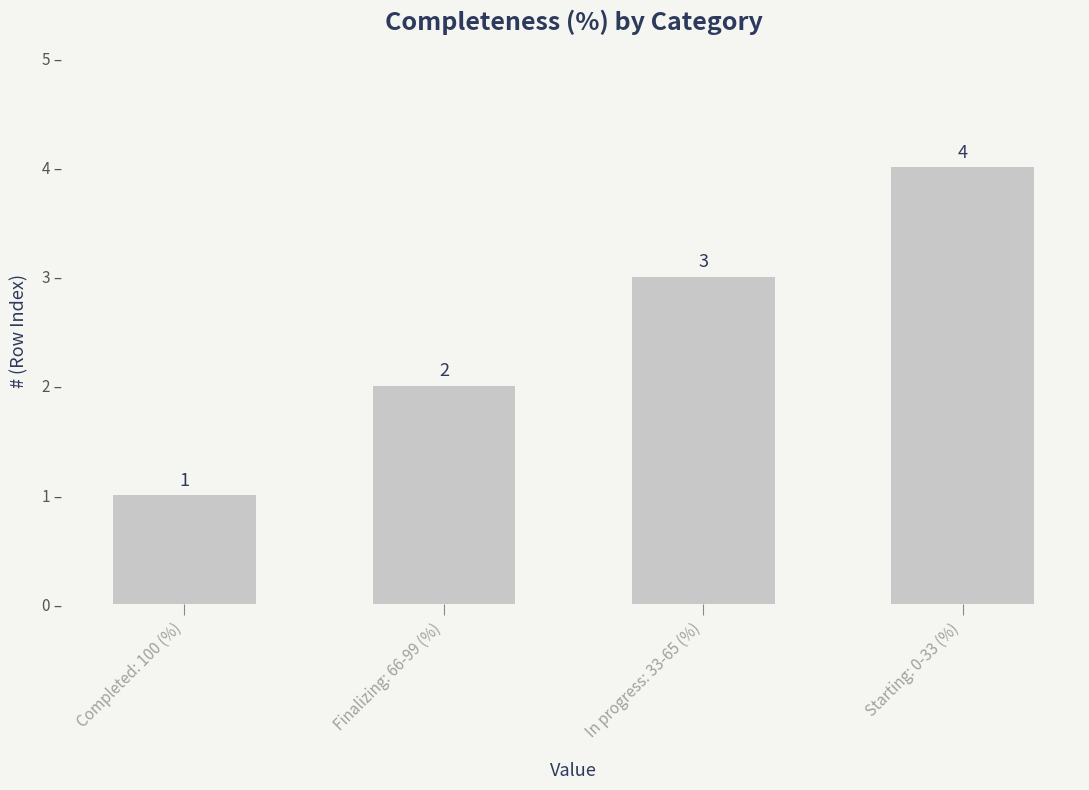

At which label is the value closest to 2?

Finalizing: 66-99 (%)